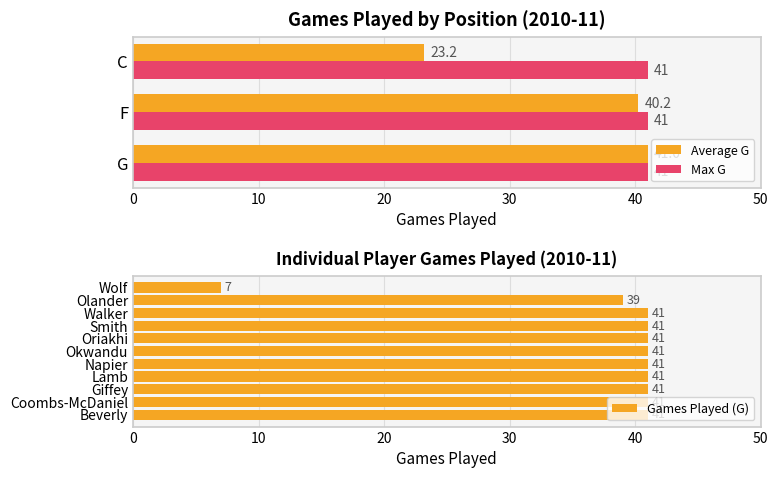

What is the sum of all values?

415